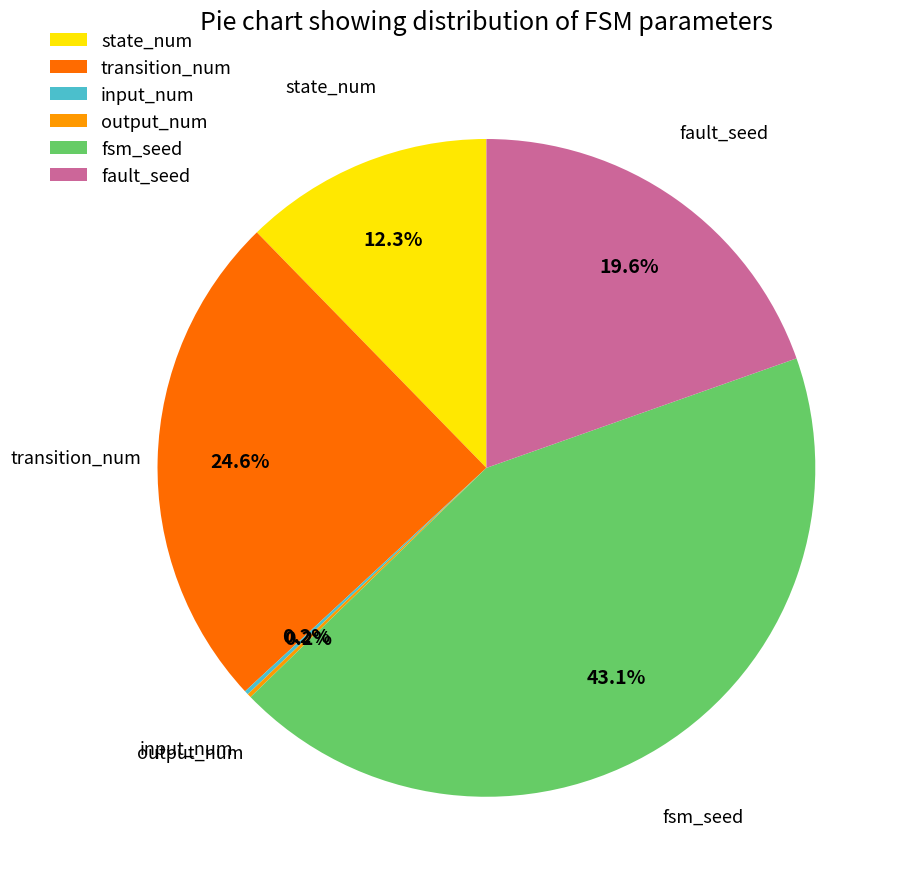

What is the largest slice in the pie chart?

fsm_seed